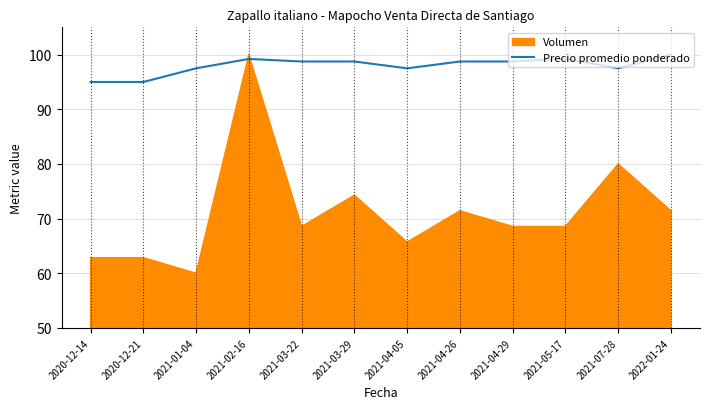

Rank the series by their average value, from lowest to highest.

Volumen, Precio promedio ponderado